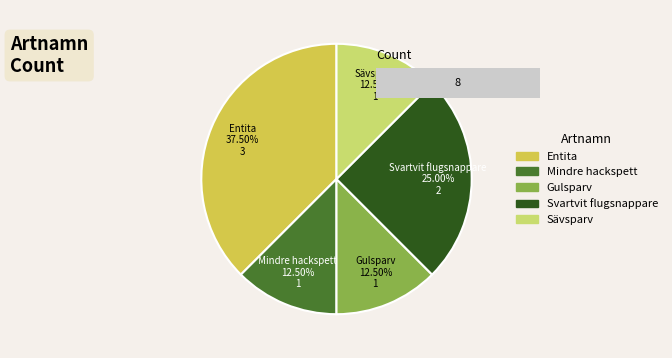

Does Gulsparv account for over 50% of the chart?

No